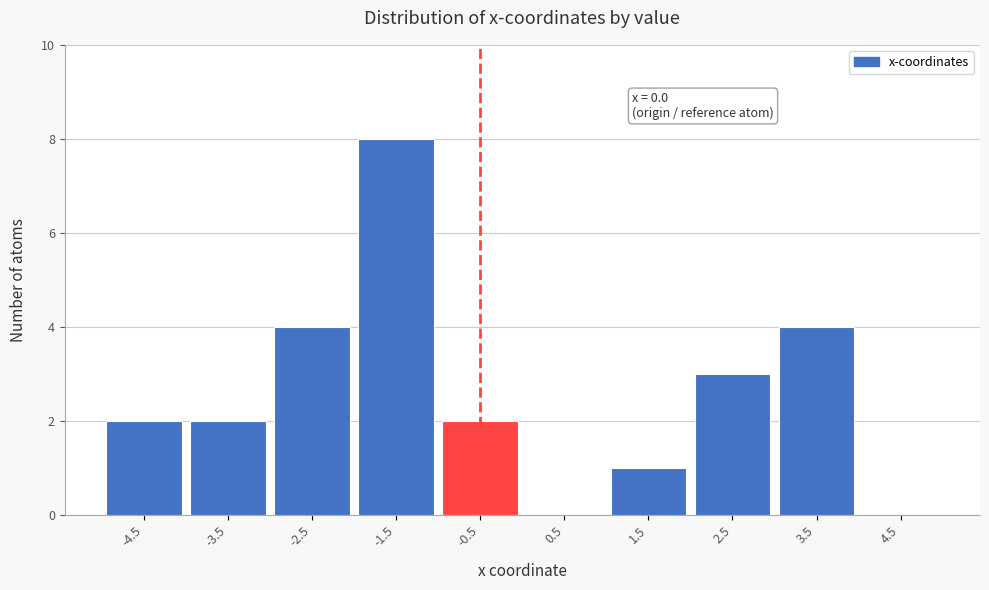

Reading right to left, what are all the values shown in this chart?

4.5=0	3.5=4	2.5=3	1.5=1	0.5=0	-0.5=2	-1.5=8	-2.5=4	-3.5=2	-4.5=2